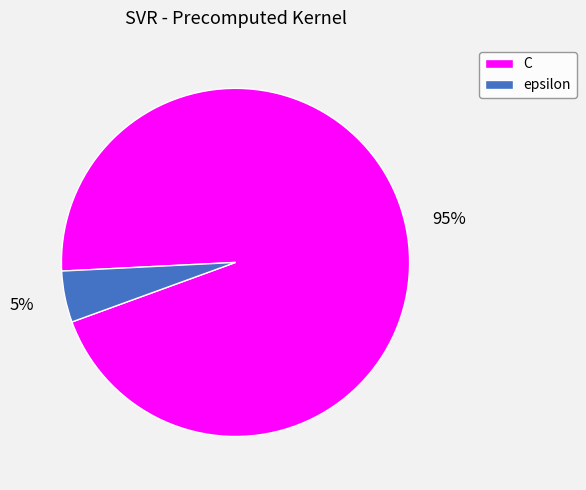

How many slices are in this pie chart?

2